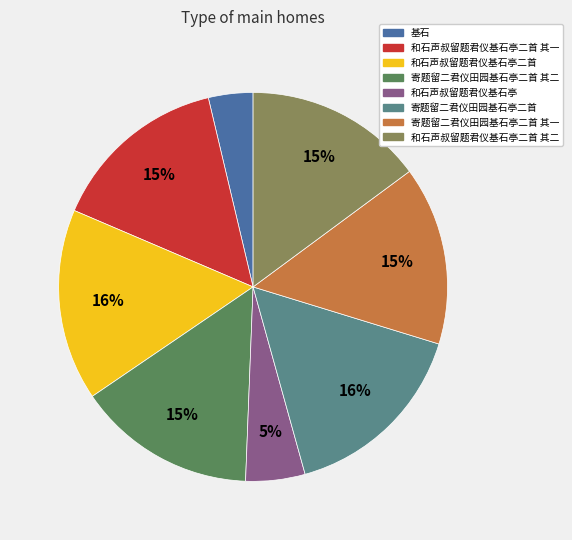

How many segments does this pie chart have?

8